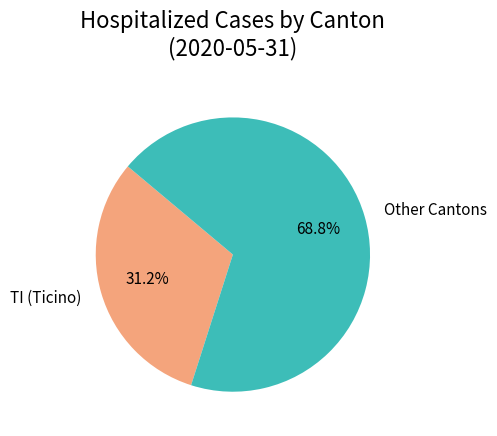

Count the number of slices in the pie.

2